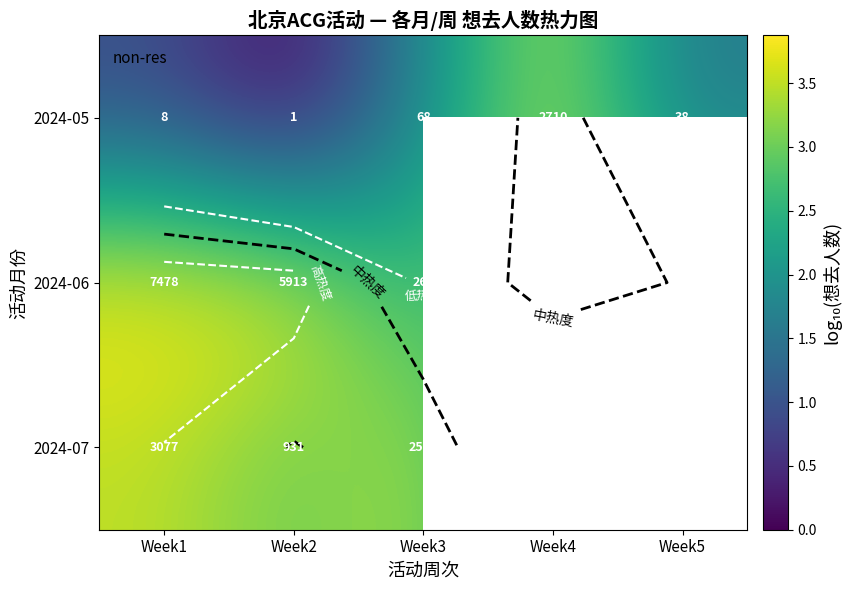

At how many categories does at least one series exceed 3?

4